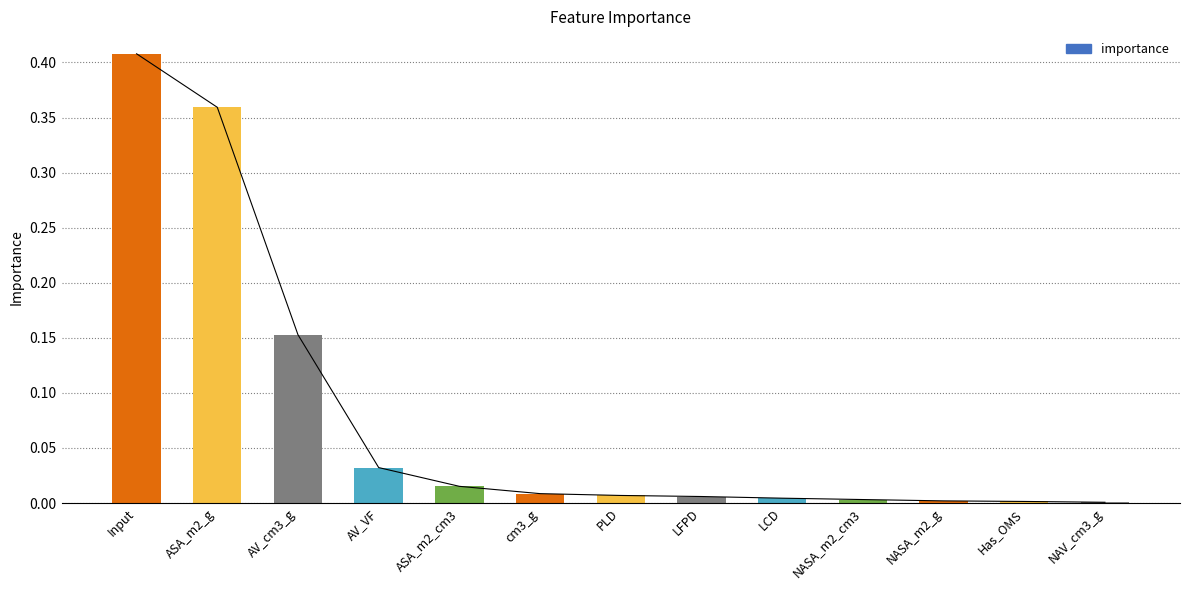

Reading left to right, extract all data points from this chart.

Input=0.4	ASA_m2_g=0.4	AV_cm3_g=0.2	AV_VF=0.0	ASA_m2_cm3=0.0	cm3_g=0.0	PLD=0.0	LFPD=0.0	LCD=0.0	NASA_m2_cm3=0.0	NASA_m2_g=0.0	Has_OMS=0.0	NAV_cm3_g=0.0